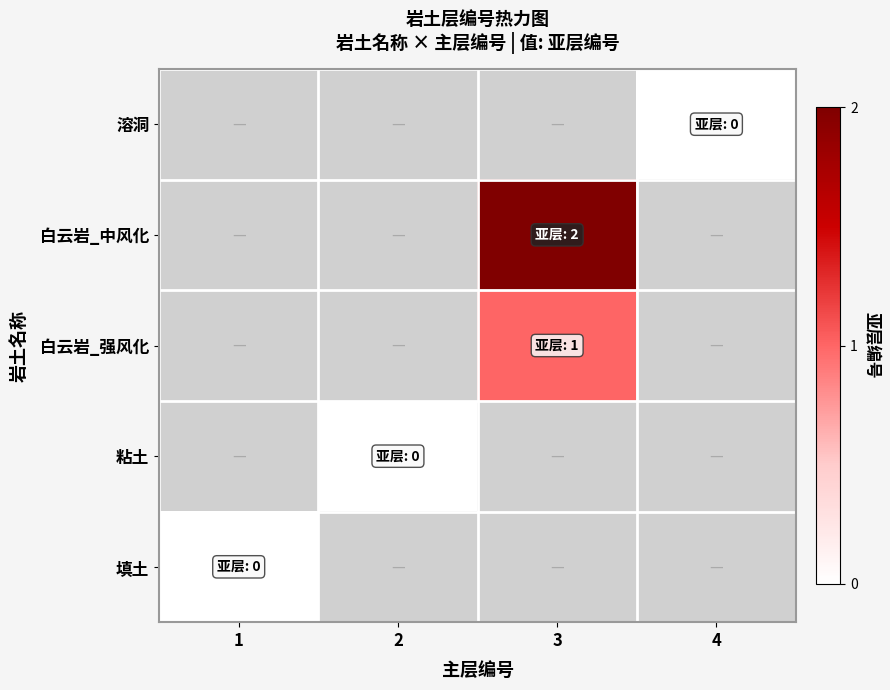

At how many categories does at least one series exceed 1?

1